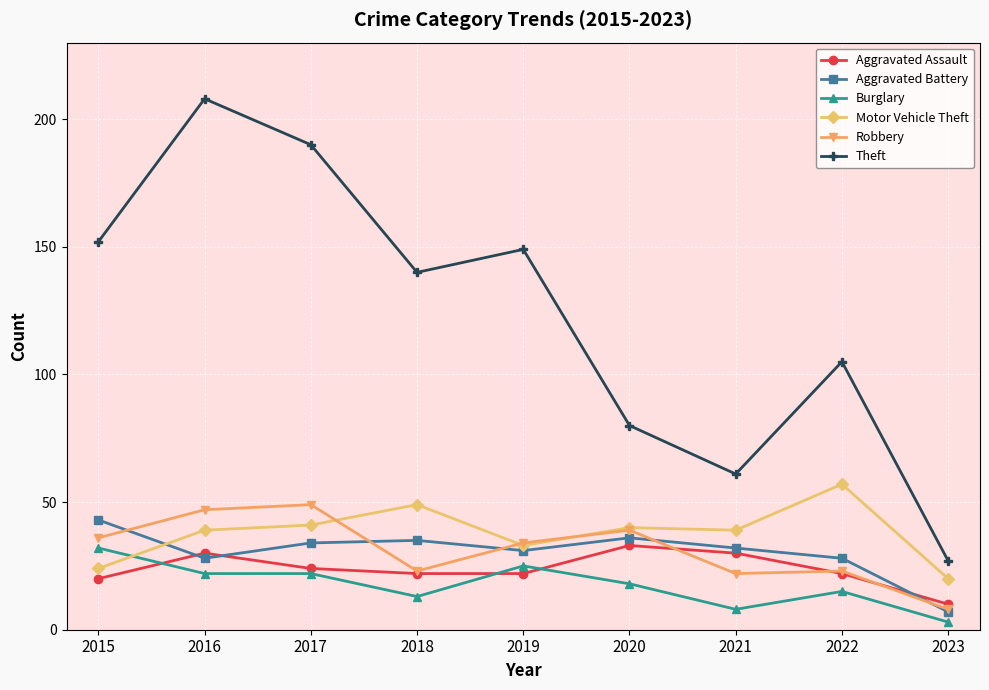

Which series has the largest total across all categories?

Theft